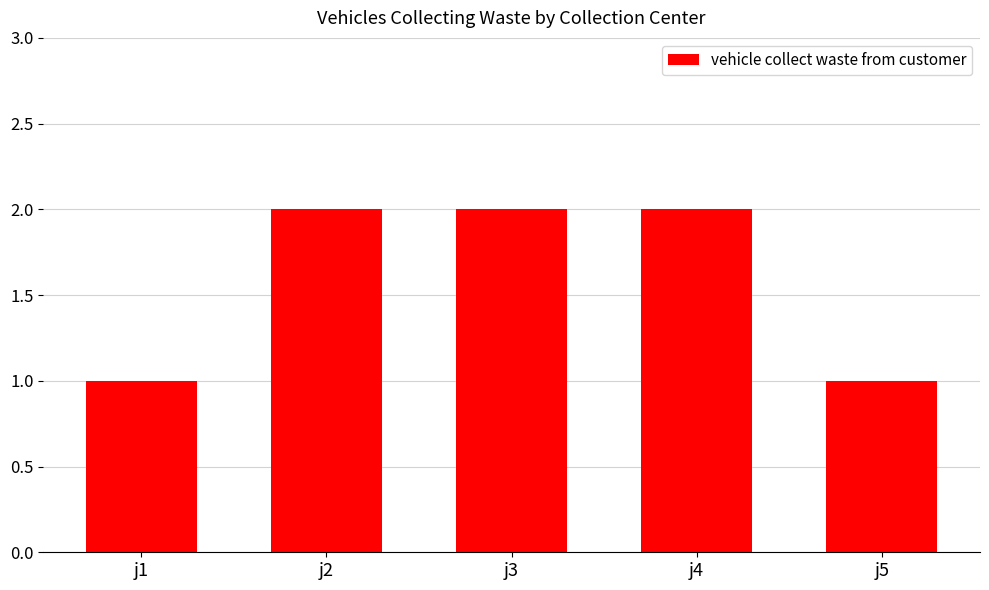

Count the number of categories in the chart.

5